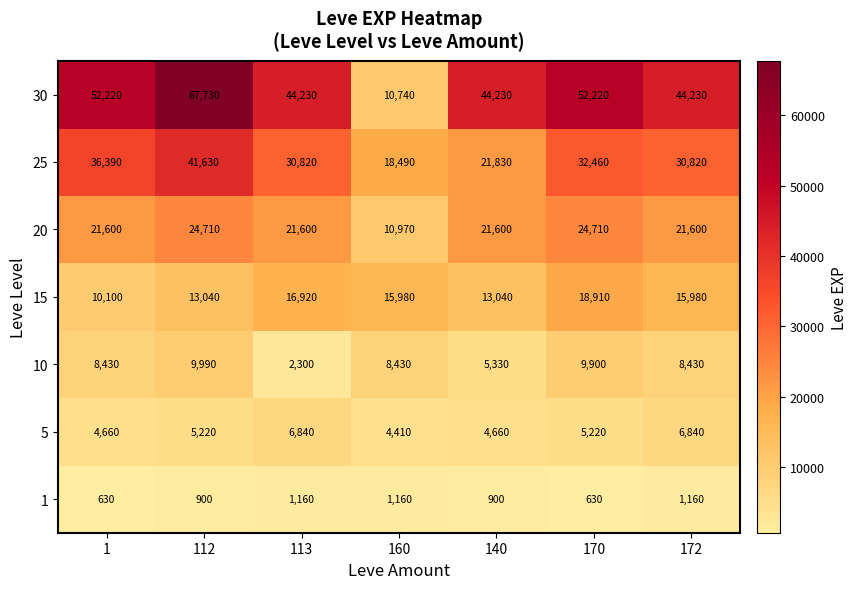

What is the difference between the maximum and second lowest values in the 15 series?

5870